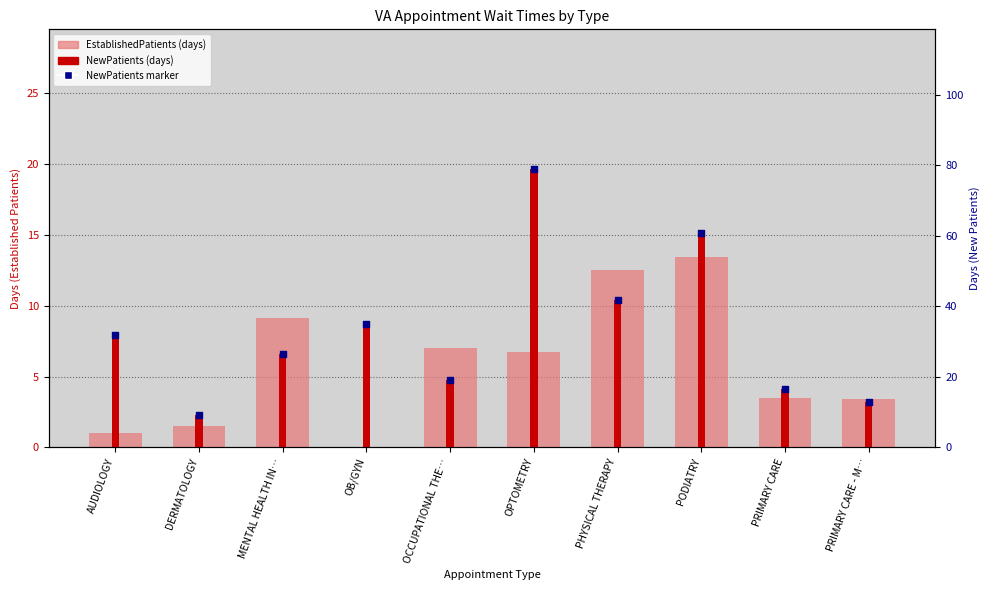

What are all the series names shown in the legend?

EstablishedPatients (days), NewPatients (days), NewPatients marker